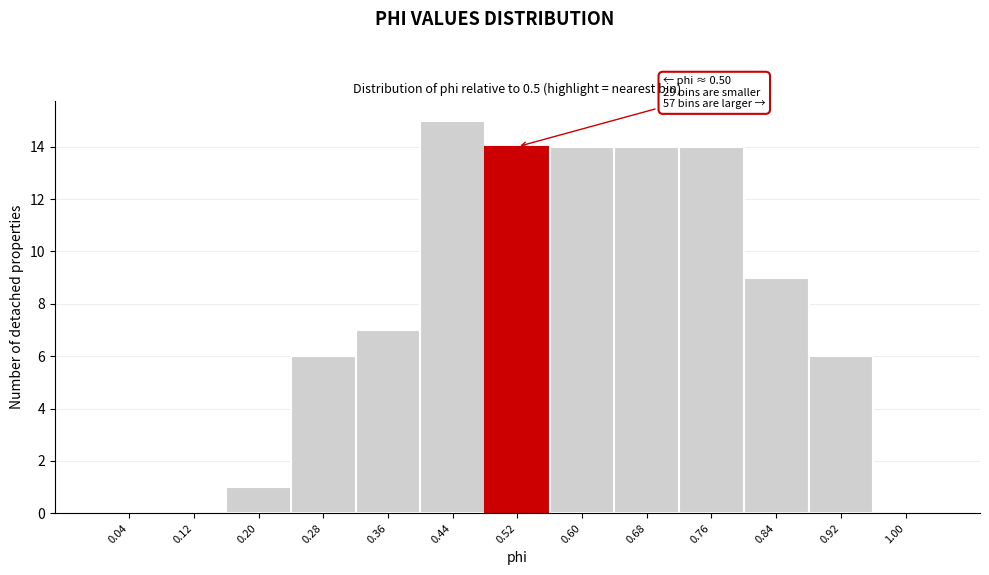

Which range on the x-axis has the tallest bar?

0.40 to 0.48